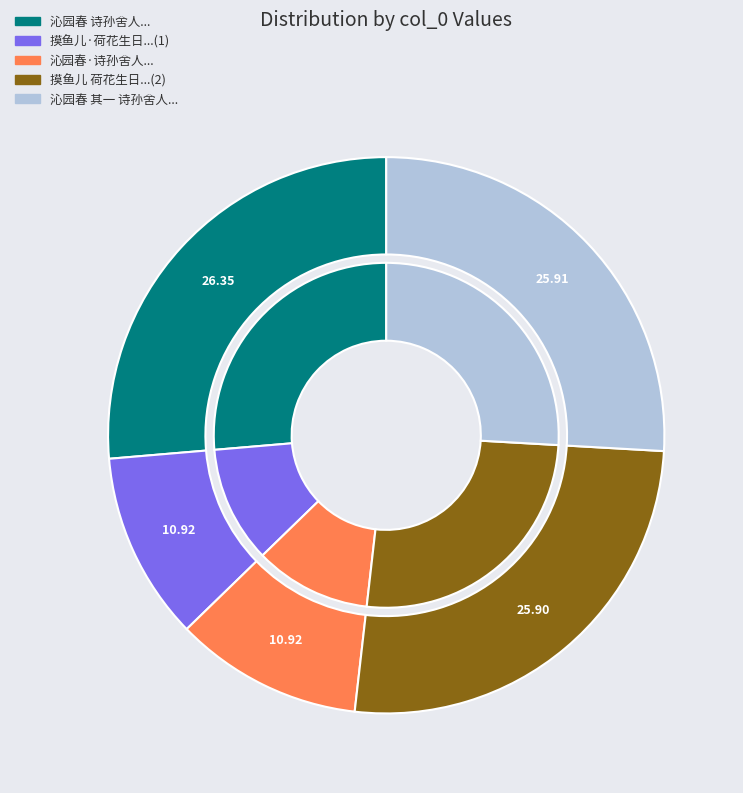

Is there any slice that represents more than half of the pie?

No